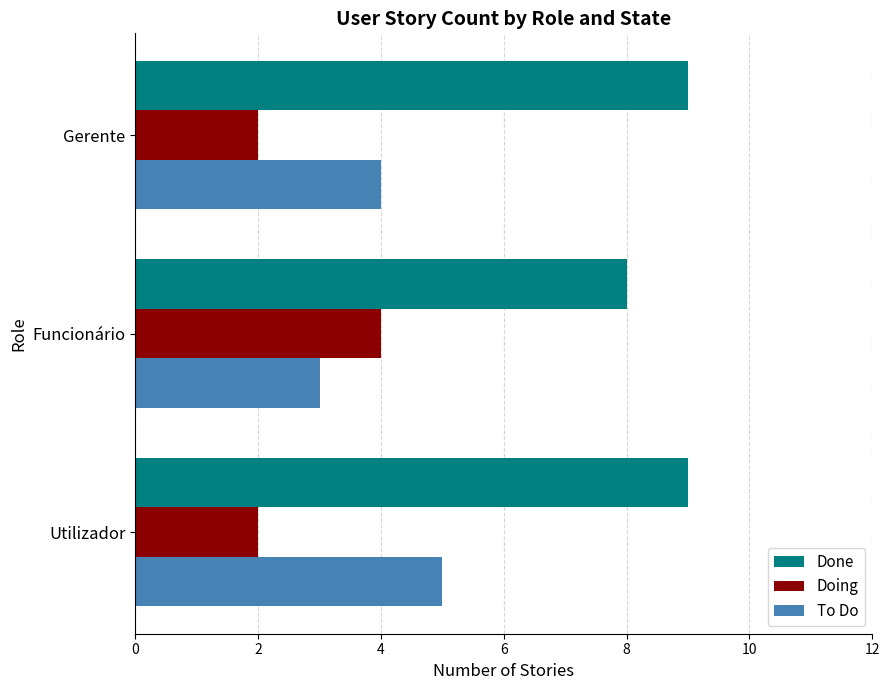

What is the greatest value displayed?

9